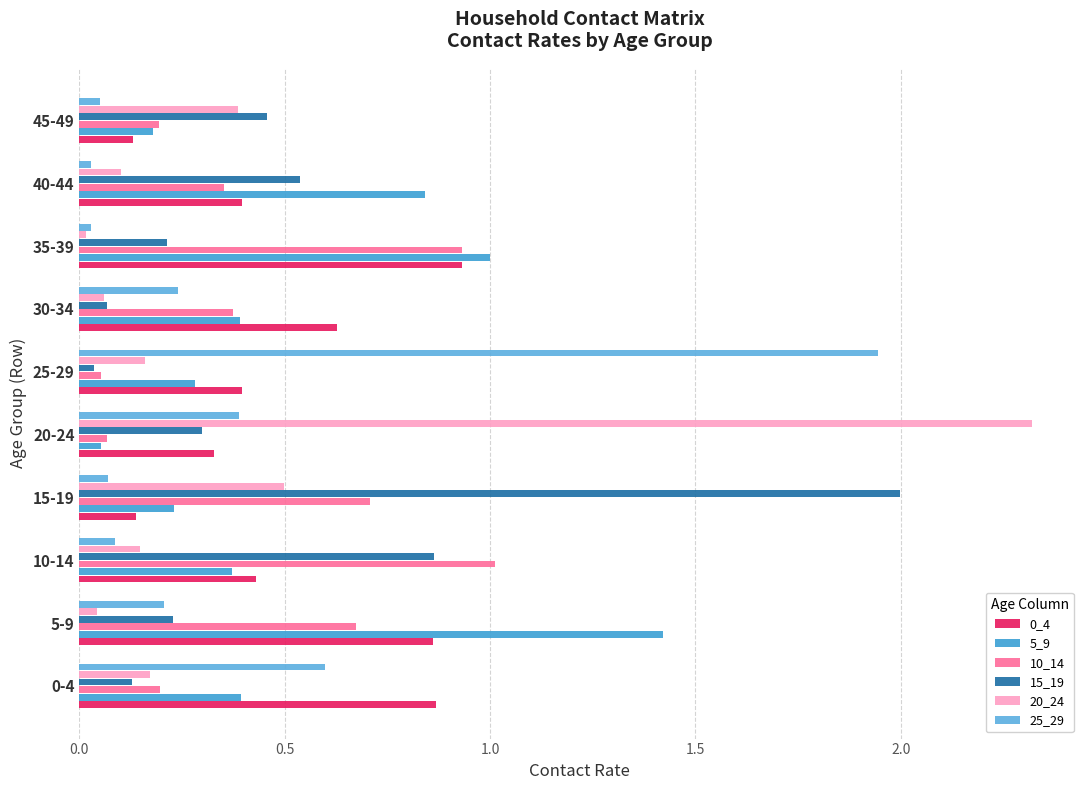

At which category does the chart reach its peak across all series?

20-24